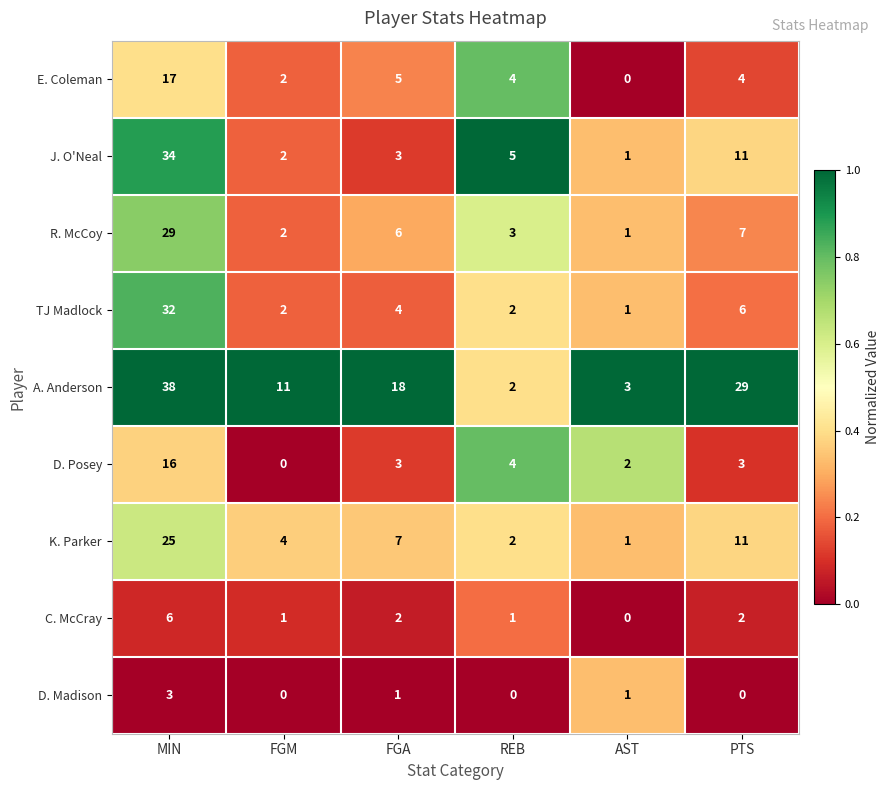

Where does the D. Posey series first go above 3?

MIN